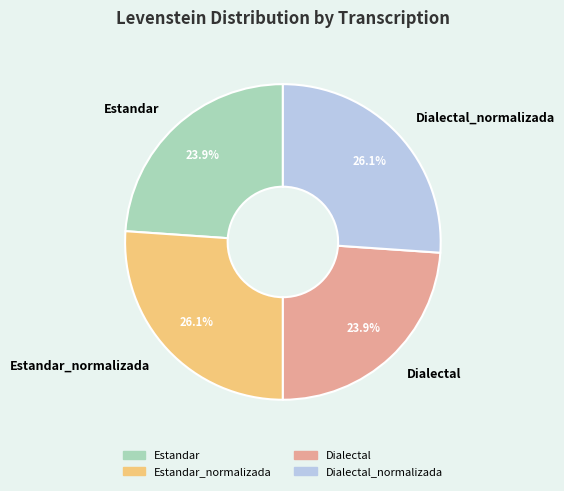

Count the number of slices in the pie.

4